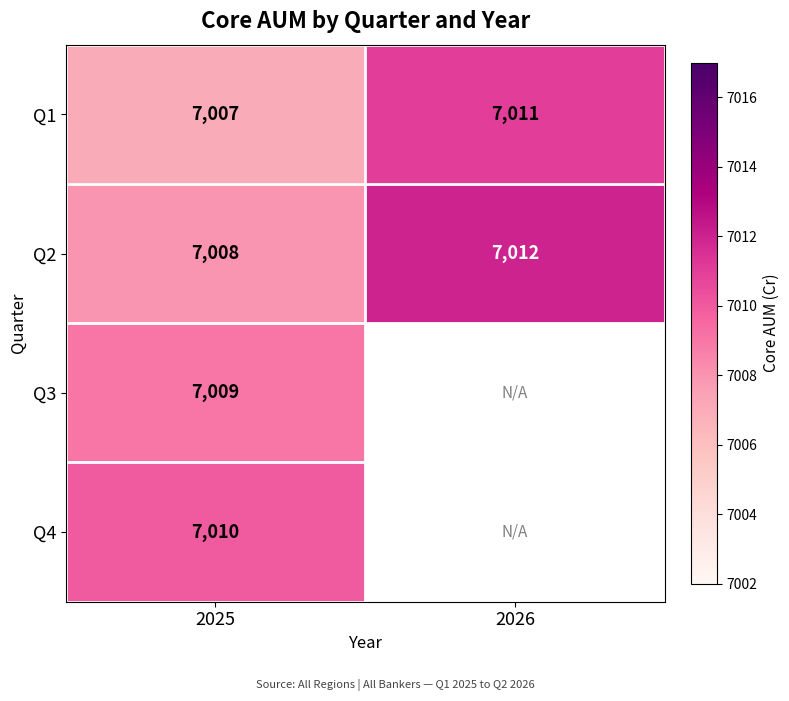

Which has a higher value, 2025 or 2026?

2026